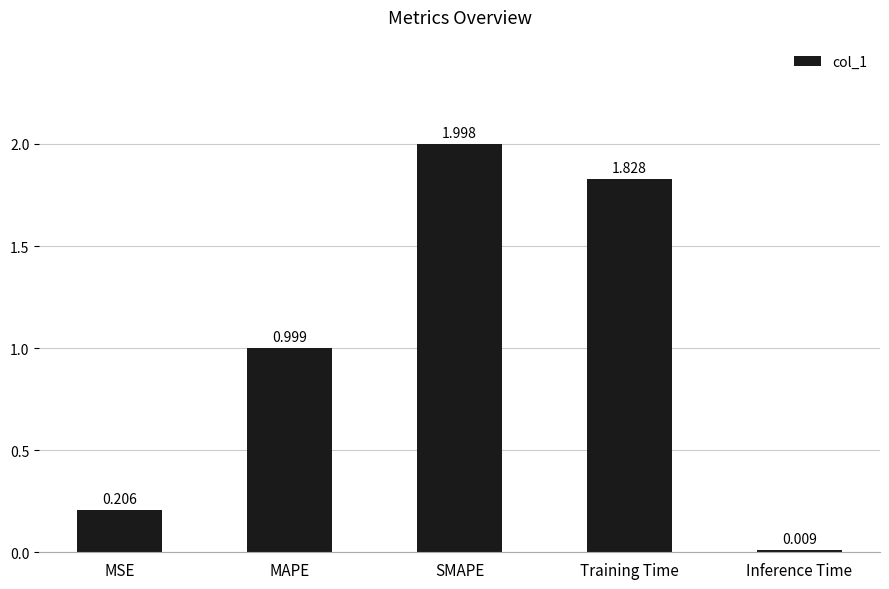

What is the label of the 2nd bar from the right?

Training Time